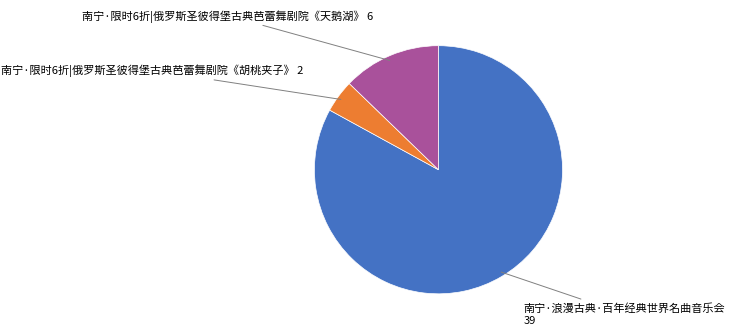

Is there a majority slice in this chart?

Yes